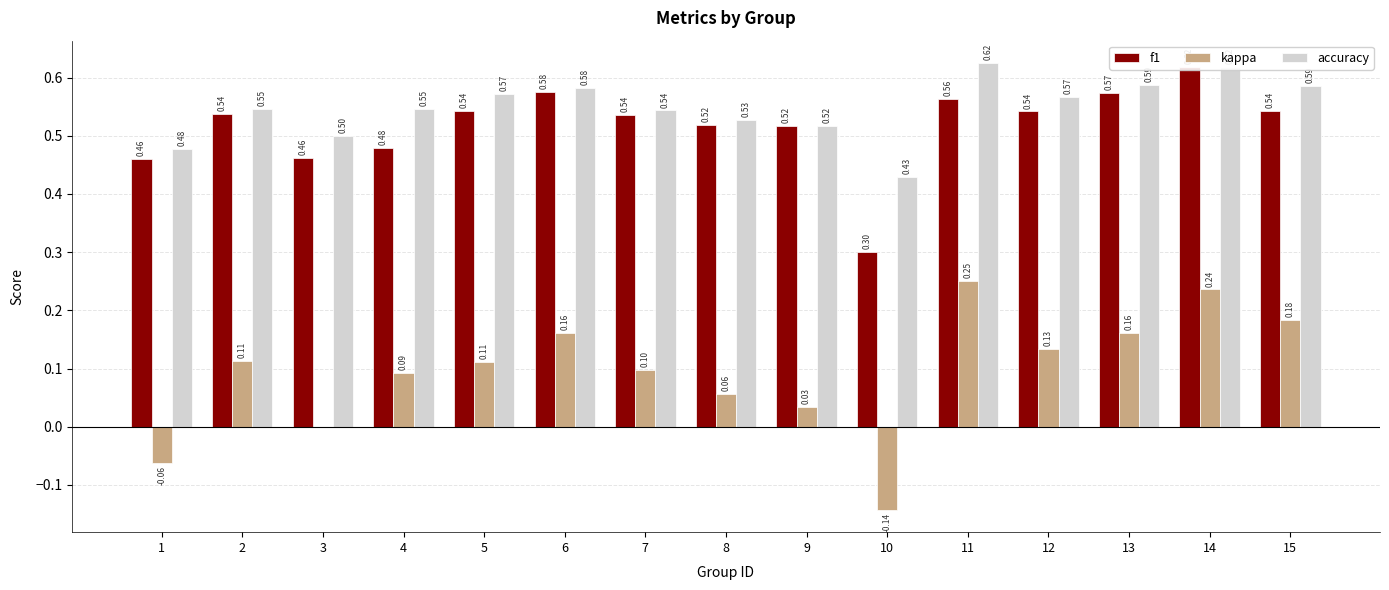

Which category has the lowest value in the kappa series?

10